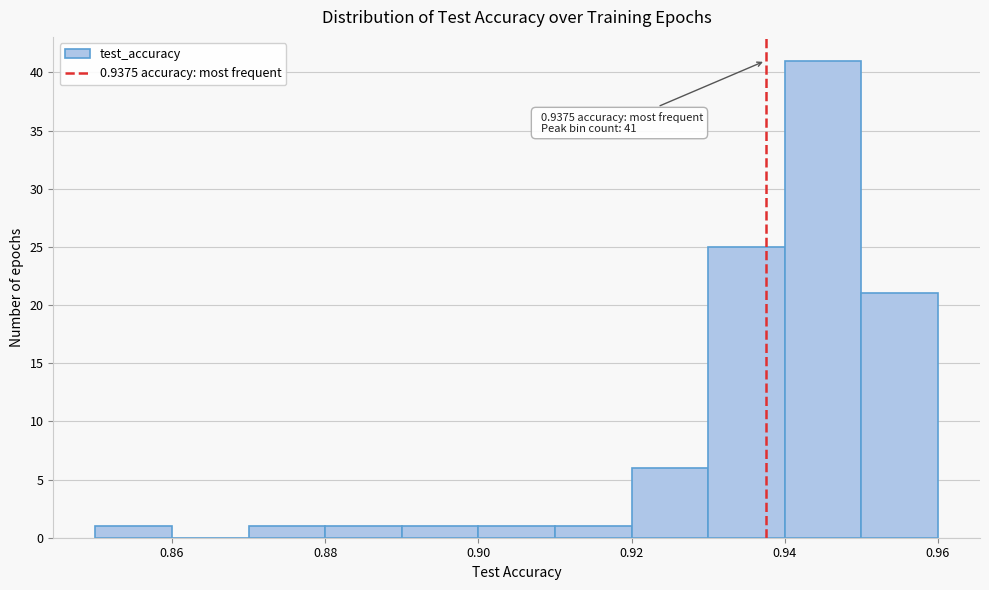

Over which range of the x-axis is the bar tallest?

0.94 to 0.95